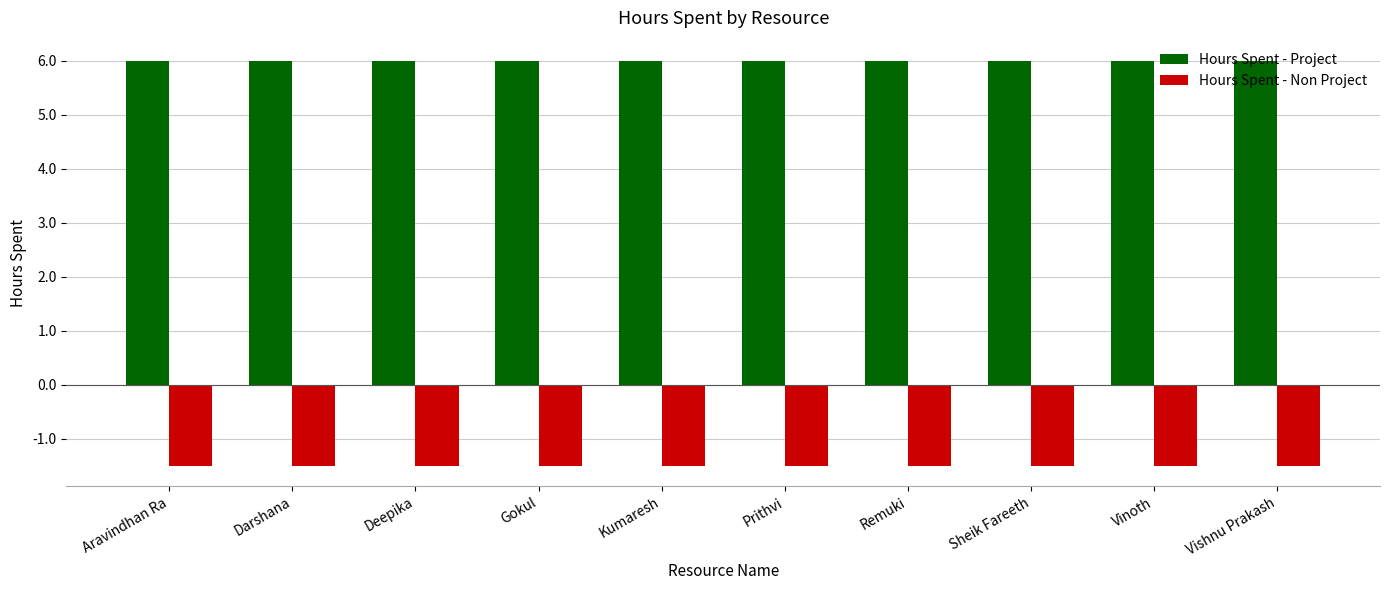

What is the greatest value displayed?

6.0